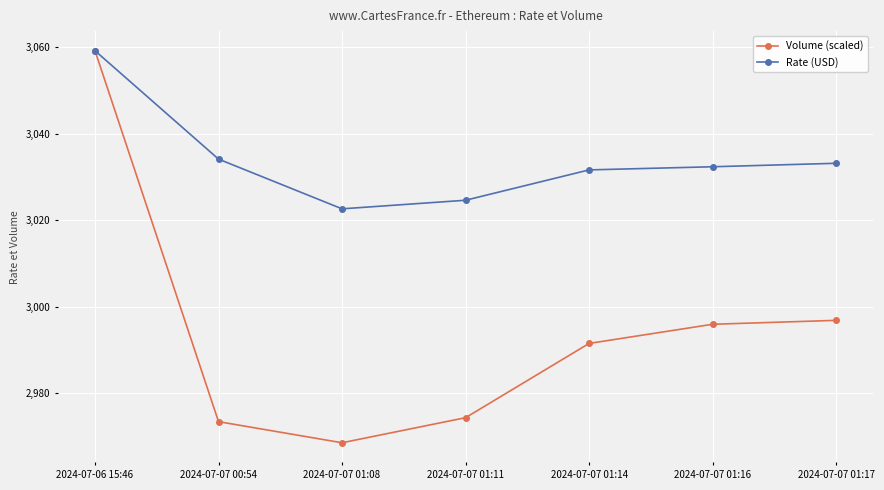

Rank the series at 2024-07-07 01:08 from highest to lowest value.

Rate (USD), Volume (scaled)